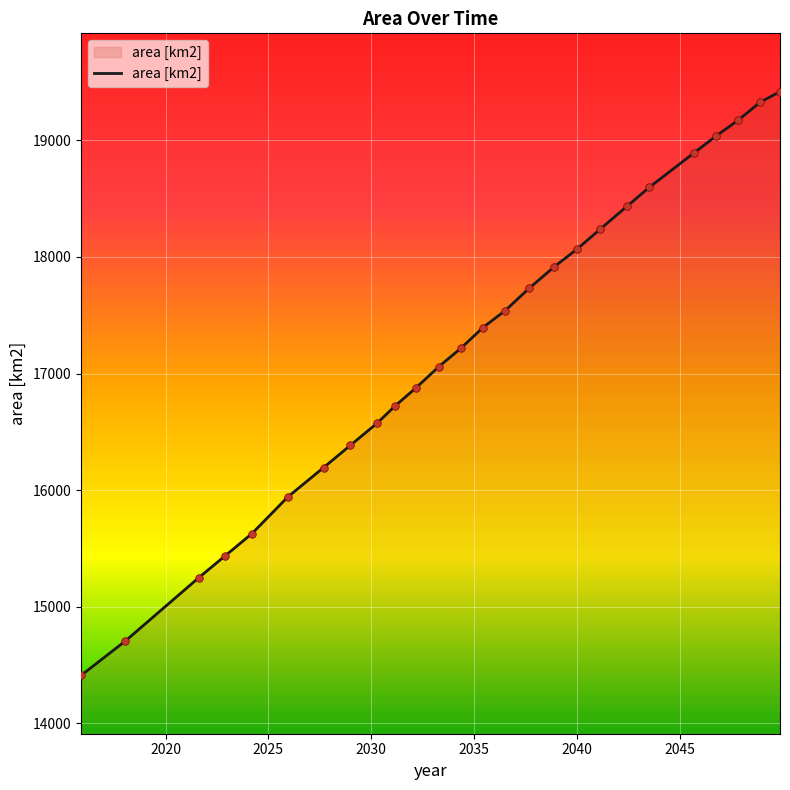

What is the maximum value shown in the chart?

19419.1